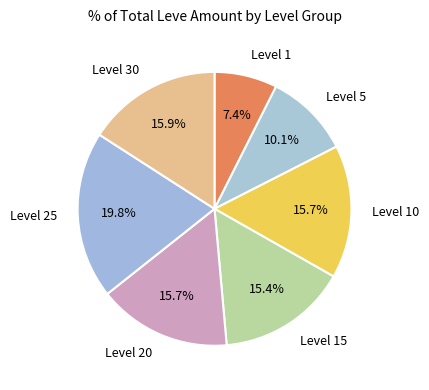

How much of the chart is everything except Level 25?

80.2%